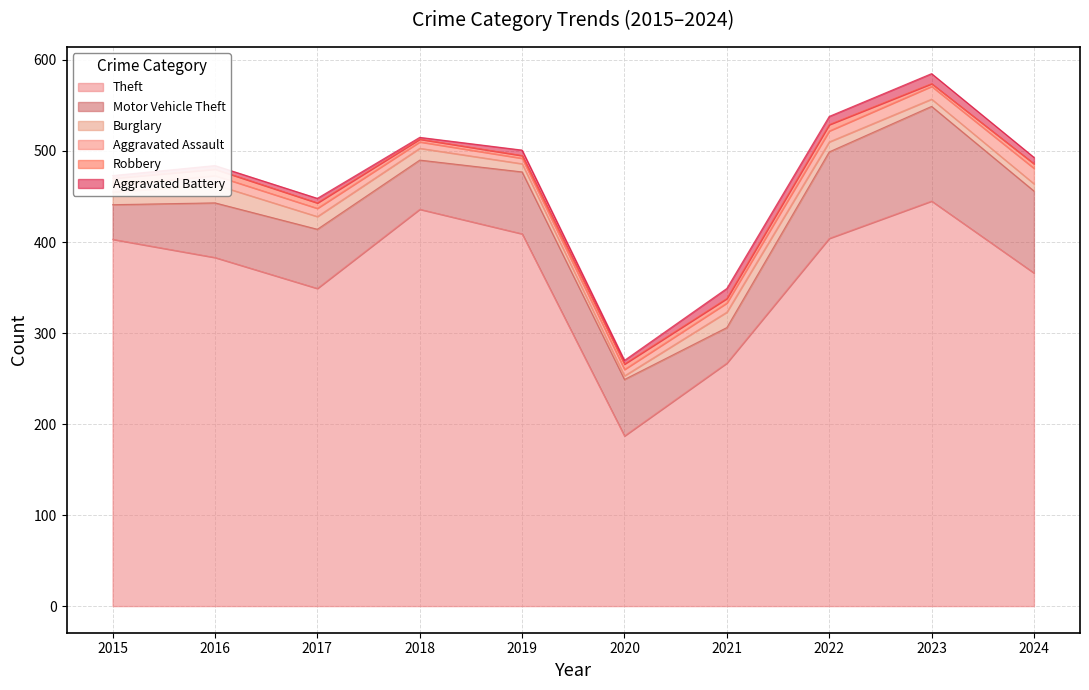

At how many categories does at least one series exceed 354?

7